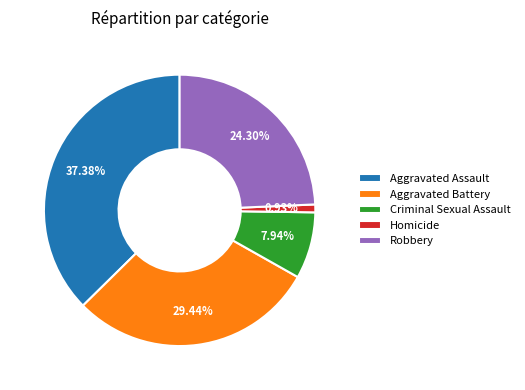

How many slices are in this pie chart?

5